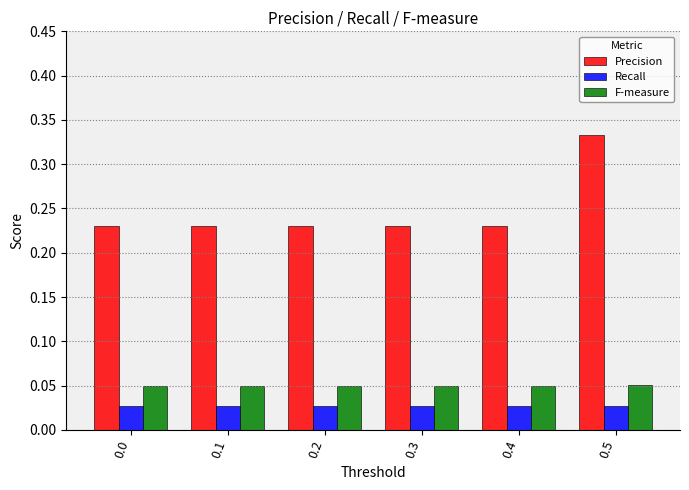

How many groups of bars are there?

6